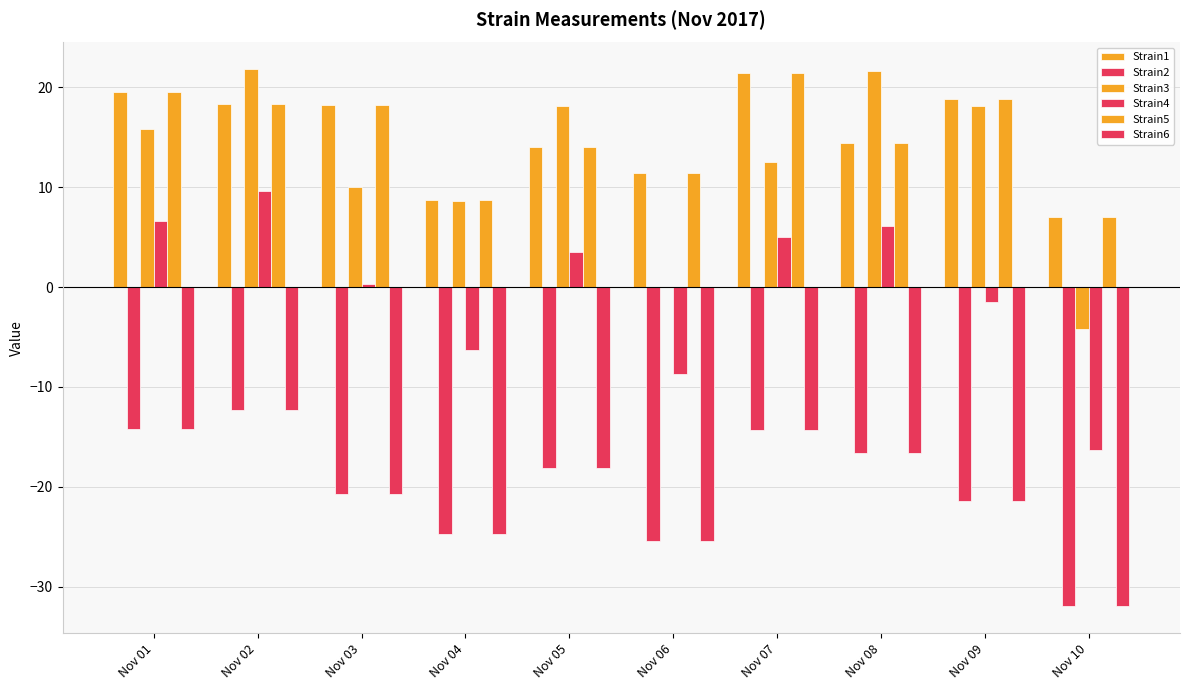

Which label corresponds to the smallest value in the chart?

Nov 10